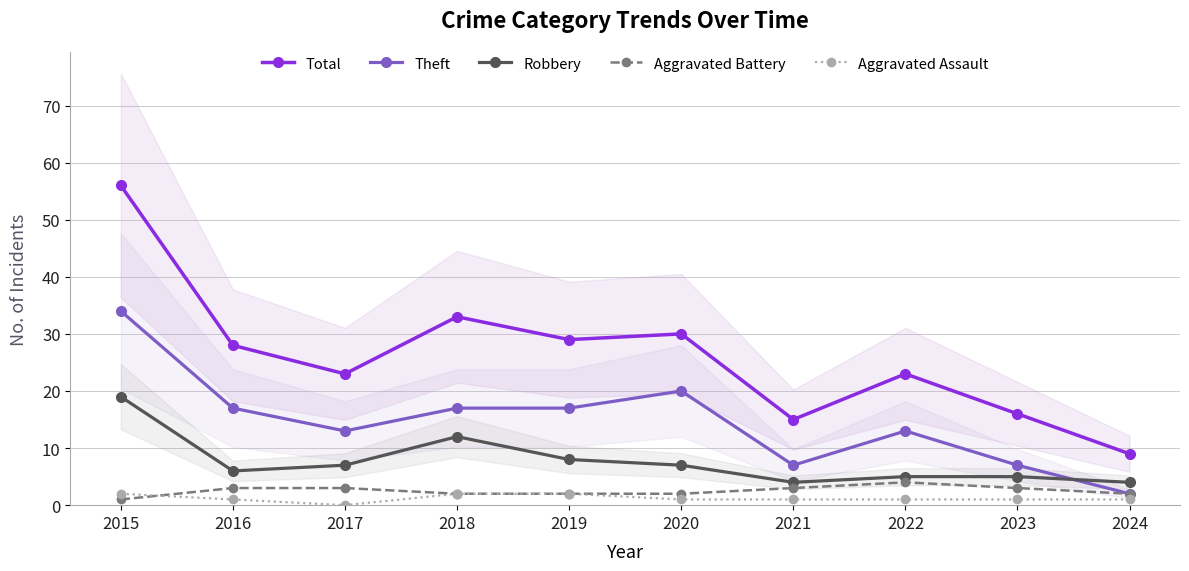

Does the chart have visible grid lines?

Yes